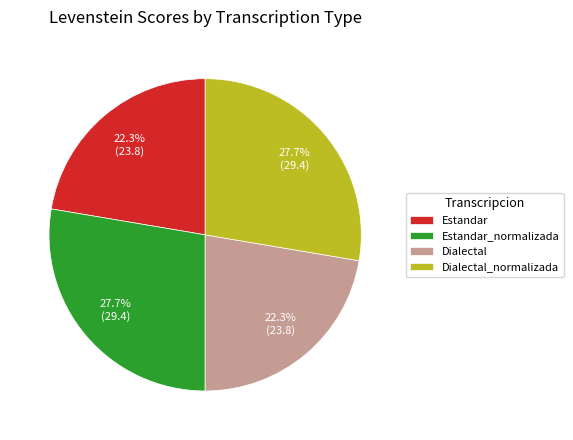

To the nearest percent, what percentage of the pie is Dialectal_normalizada?

28%